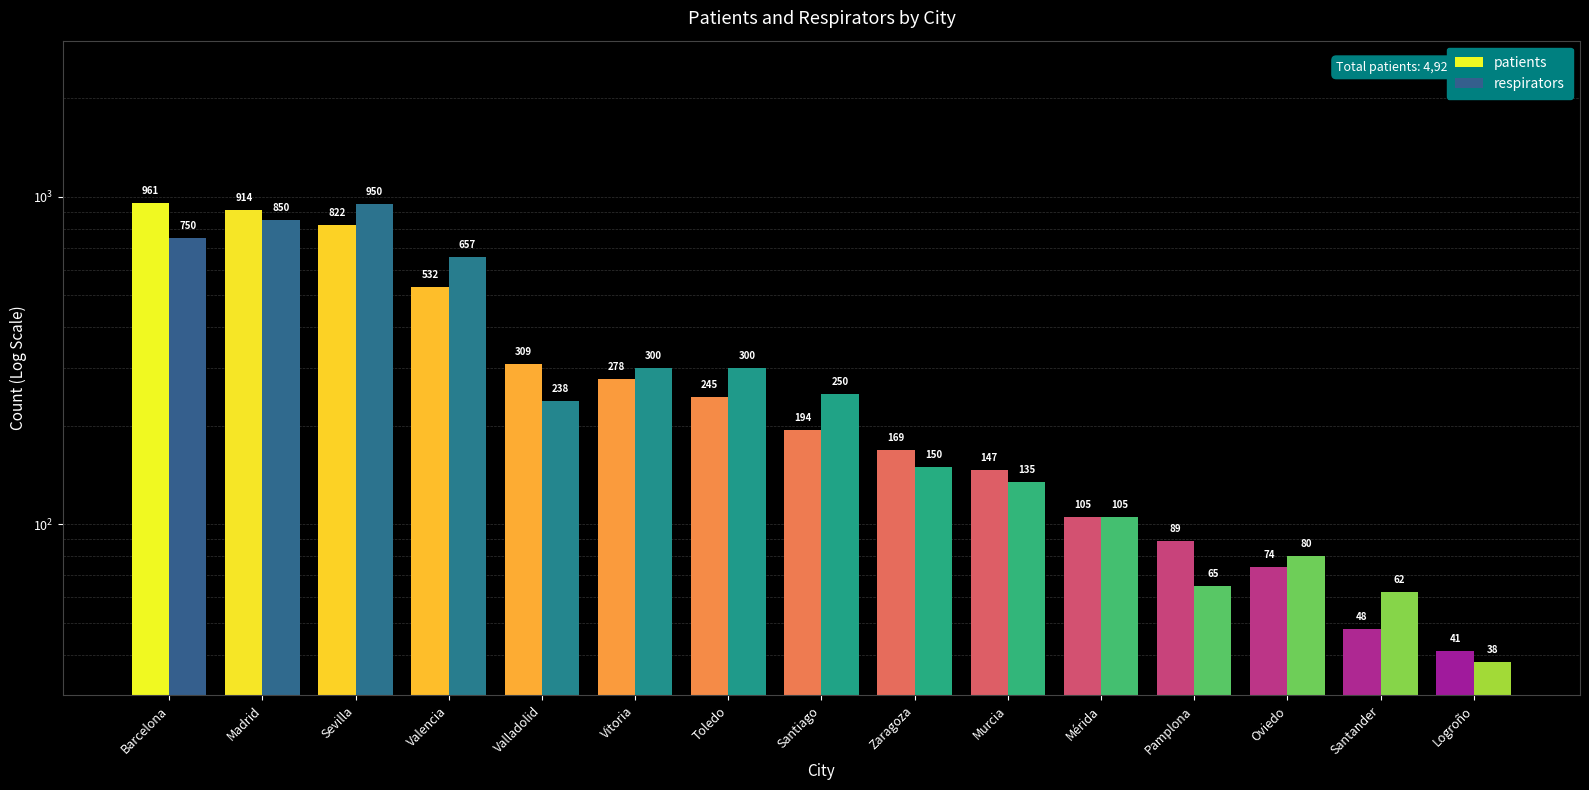

Which category has the lowest value in the patients series?

Logroño